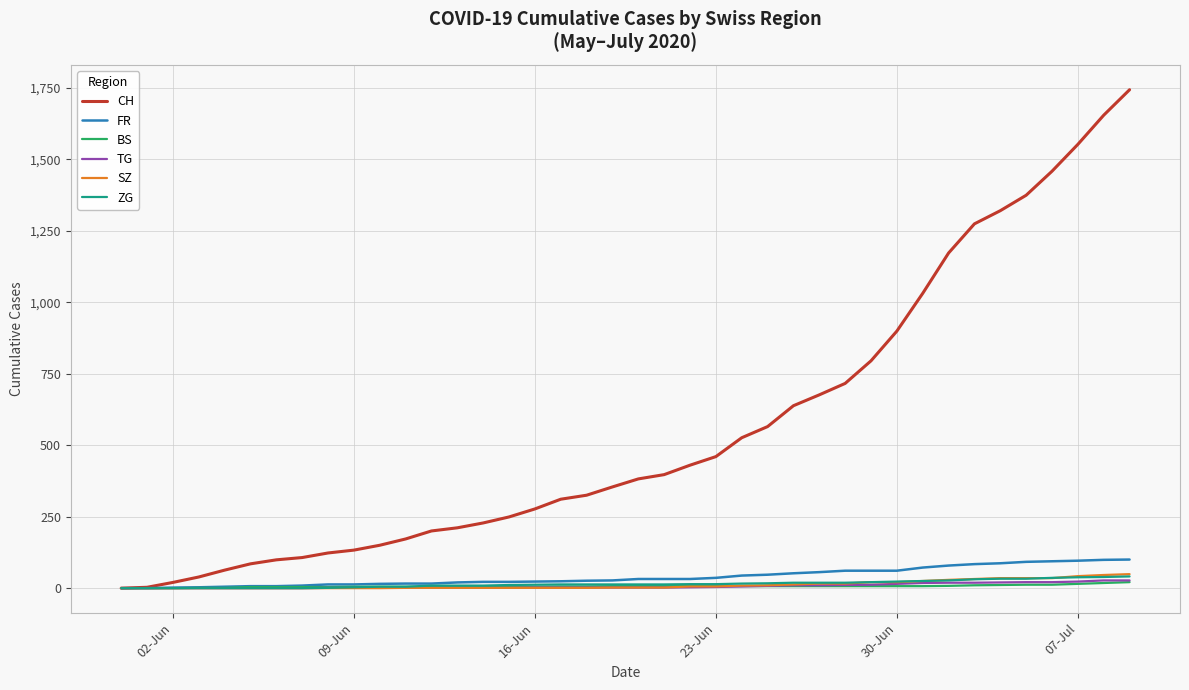

Which series has the largest total across all categories?

CH